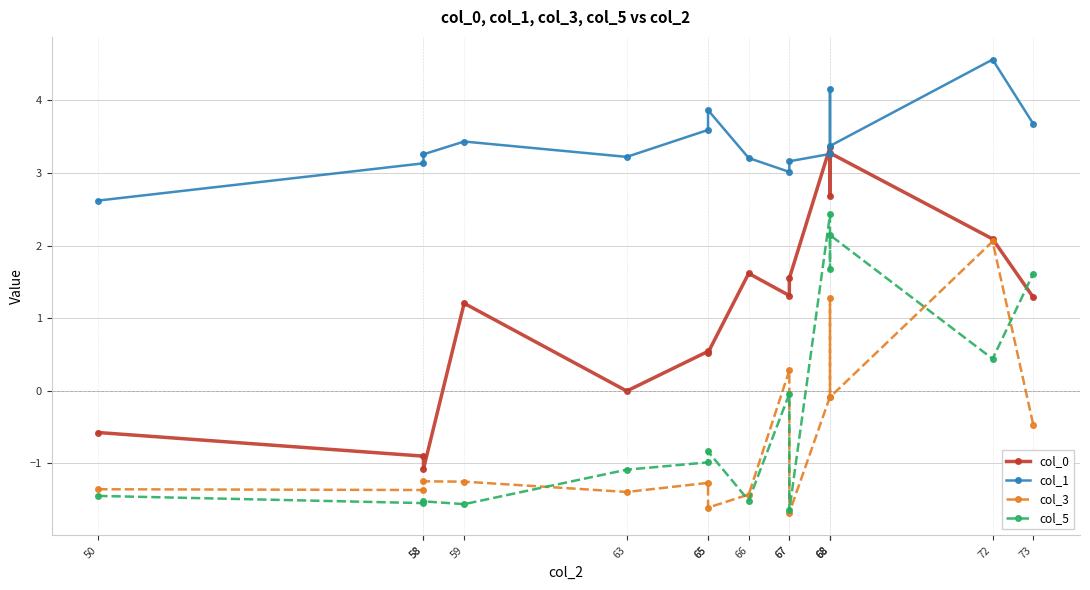

What is the sum of the col_3 values at 73 and 63?

-1.9